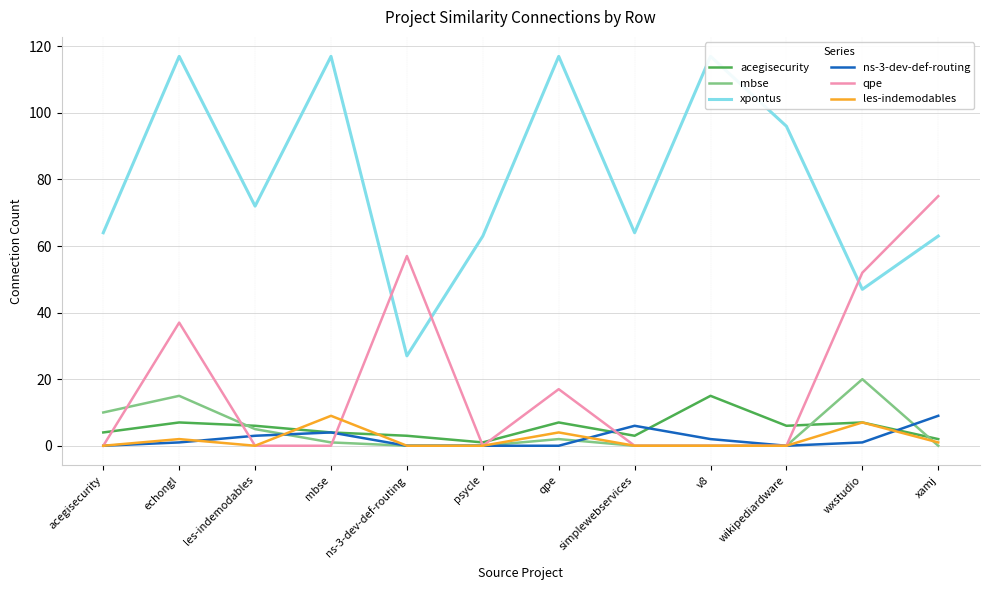

Where is the first local maximum for mbse?

echongl